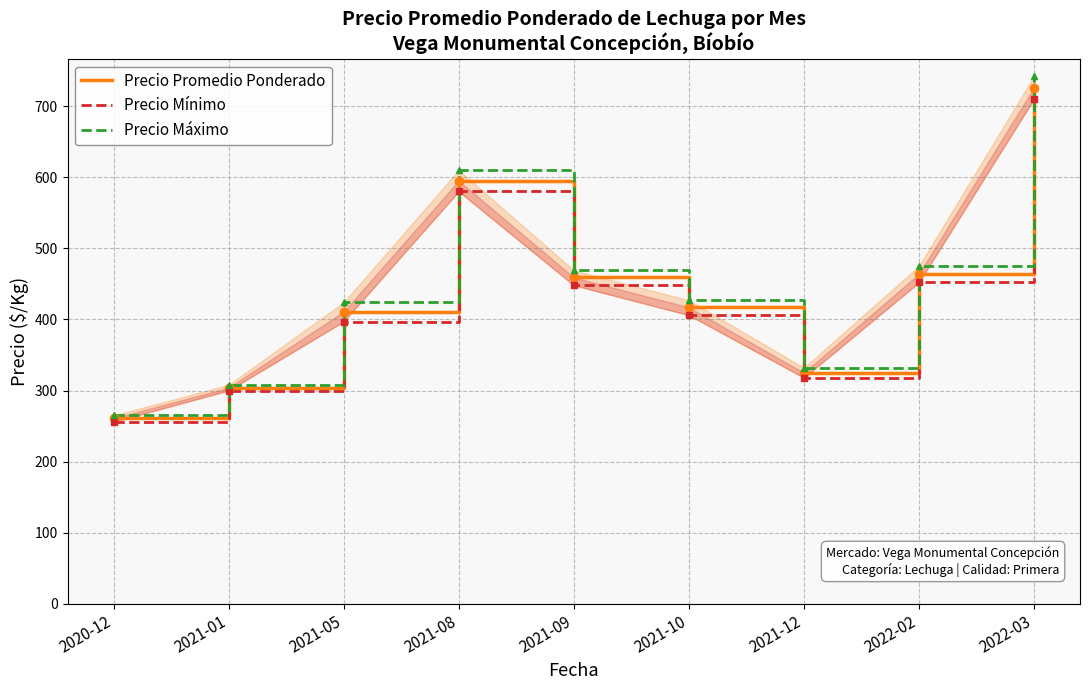

What is the label of the 6th point from the right?

2021-08